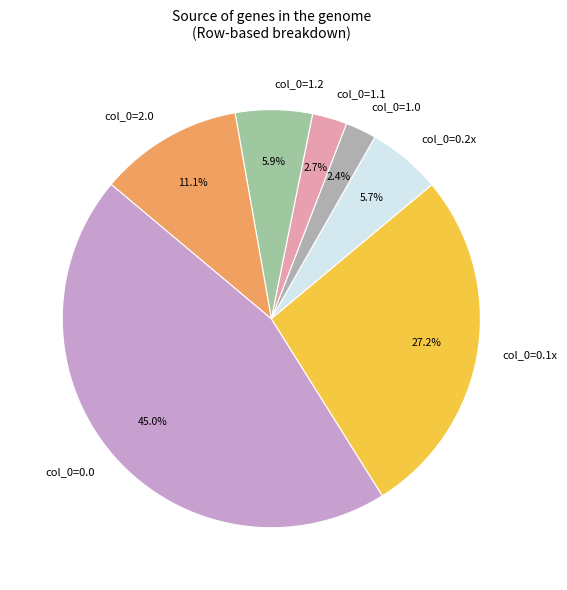

What is the ratio of the value at col_0=0.0 to the value at col_0=2.0?

4.1